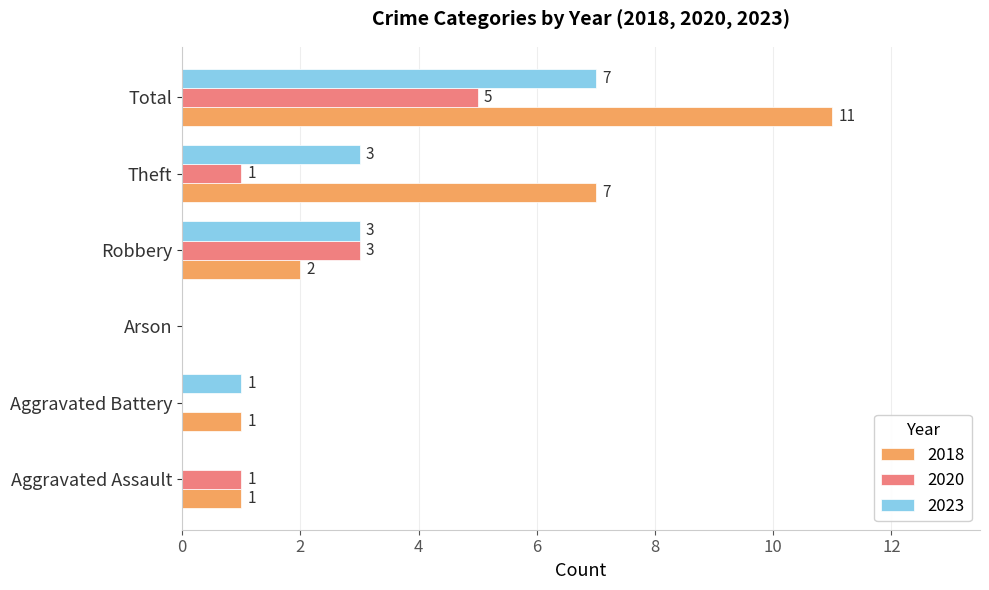

What is the sum of all 2023 values?

14